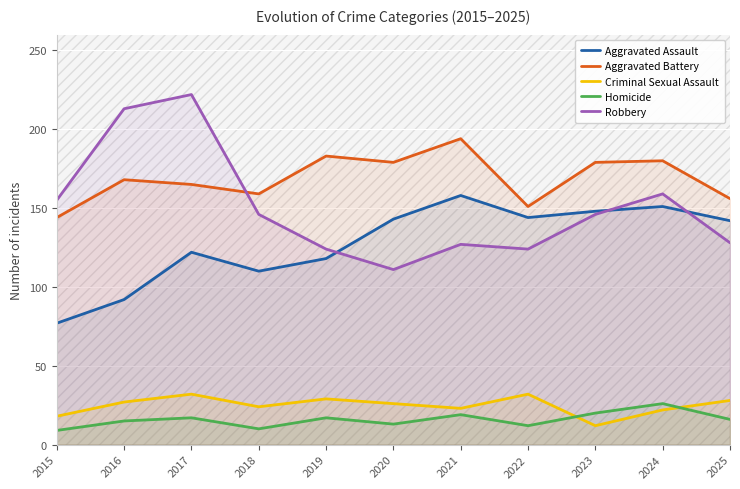

Is it true that Aggravated Battery equals 168 at 2016?

True